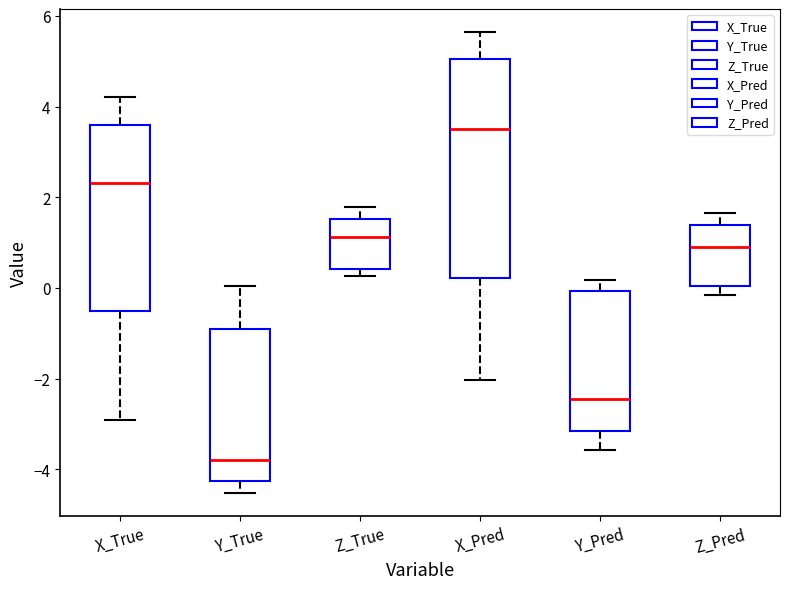

Which box is the tallest, from its lower edge to its upper edge?

X_Pred